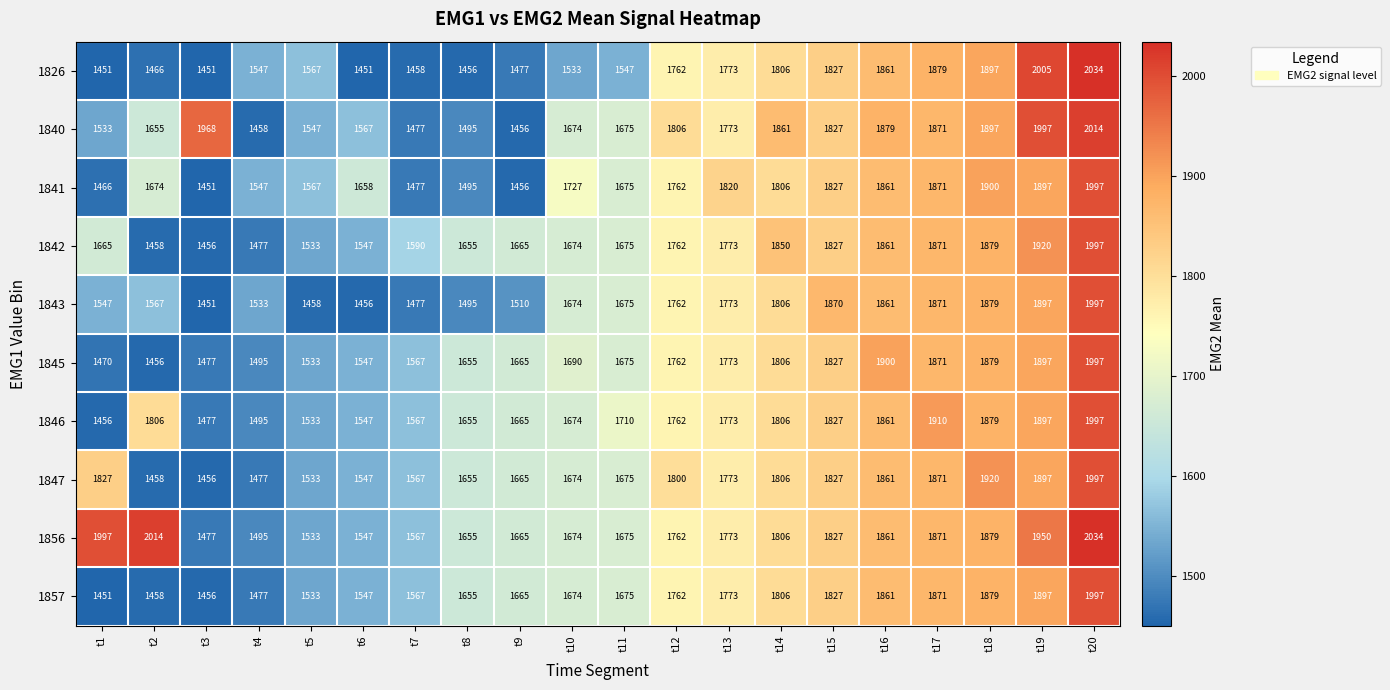

Where is 1842 nearest to the value 1726?

t12